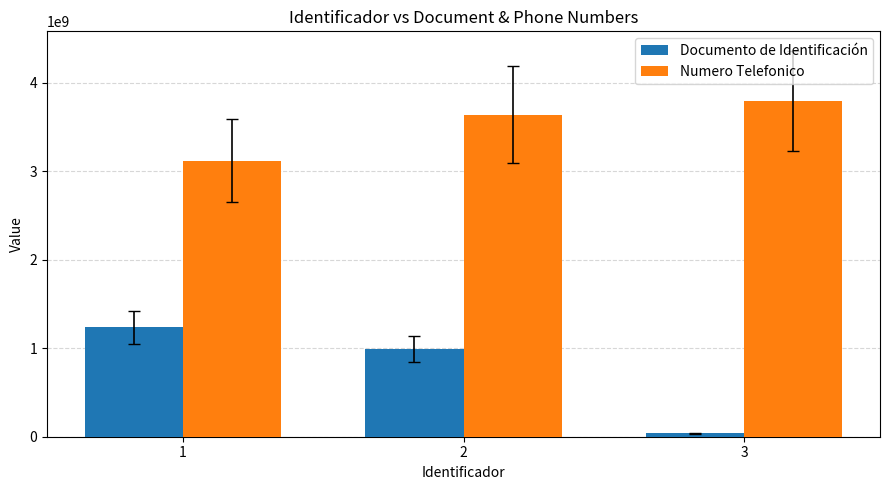

What is the value of the Documento de Identificación bar at the 1st from the left?

1234567890